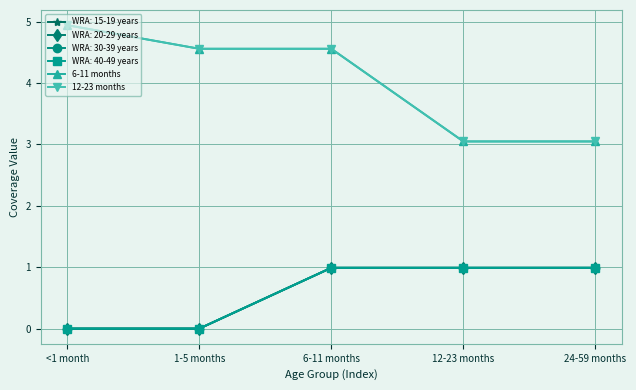

True or false: 6-11 months and 12-23 months intersect in this chart.

False